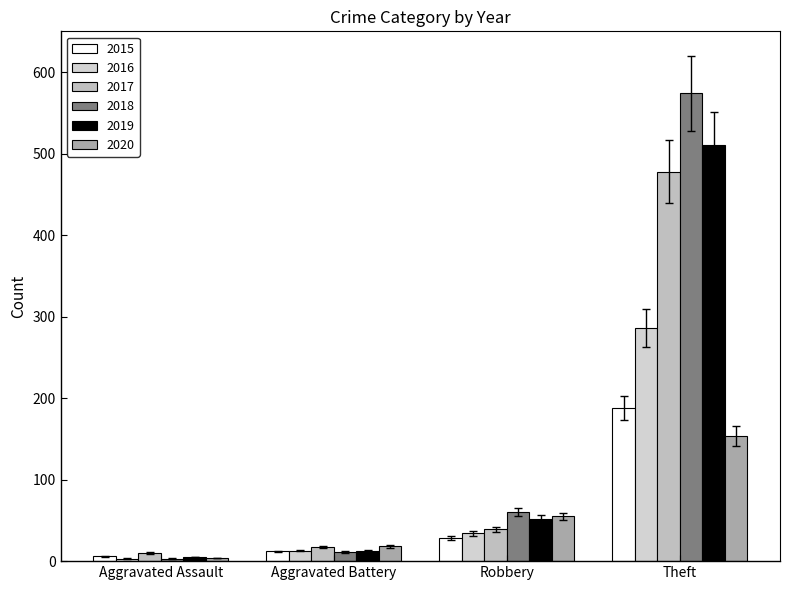

How many groups of bars are there?

4